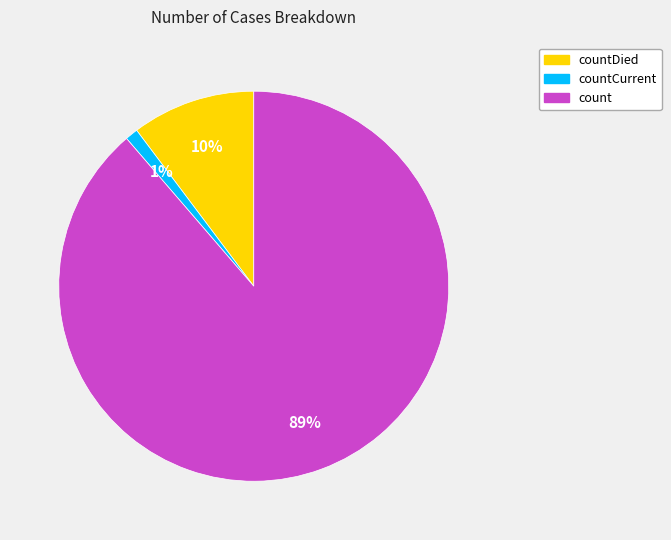

To the nearest percent, what is the average slice percentage?

33%